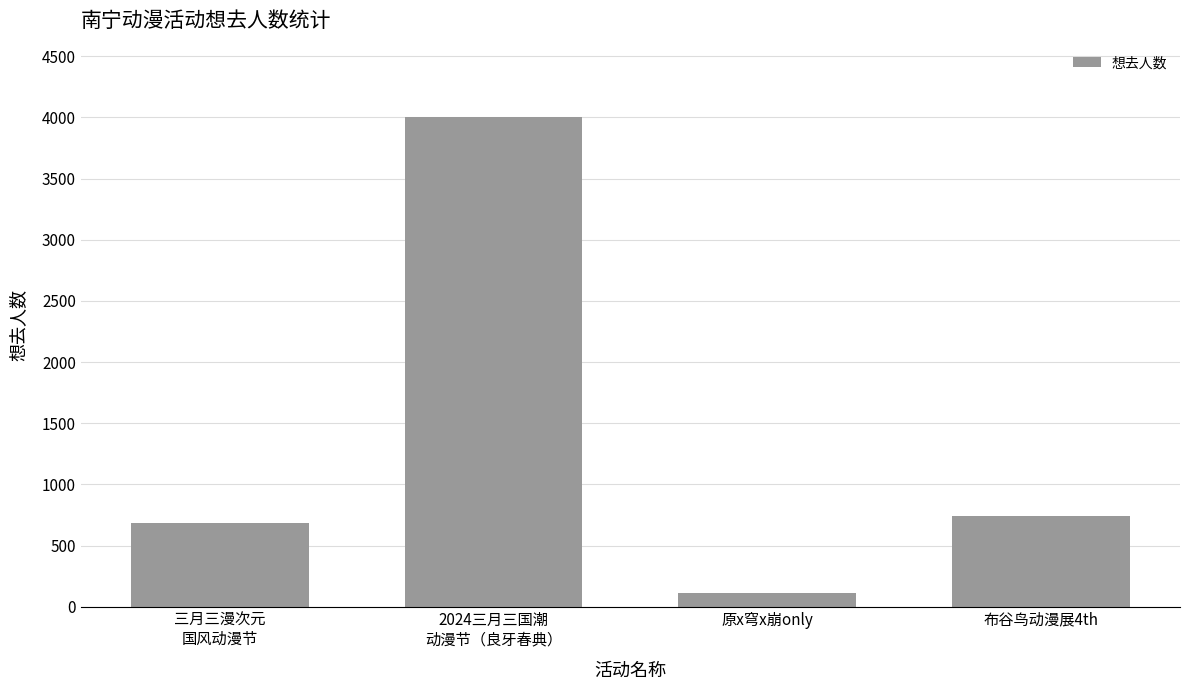

Approximately how many times larger is the value at 原x穹x崩only compared to 三月三漫次元
国风动漫节?

0.2